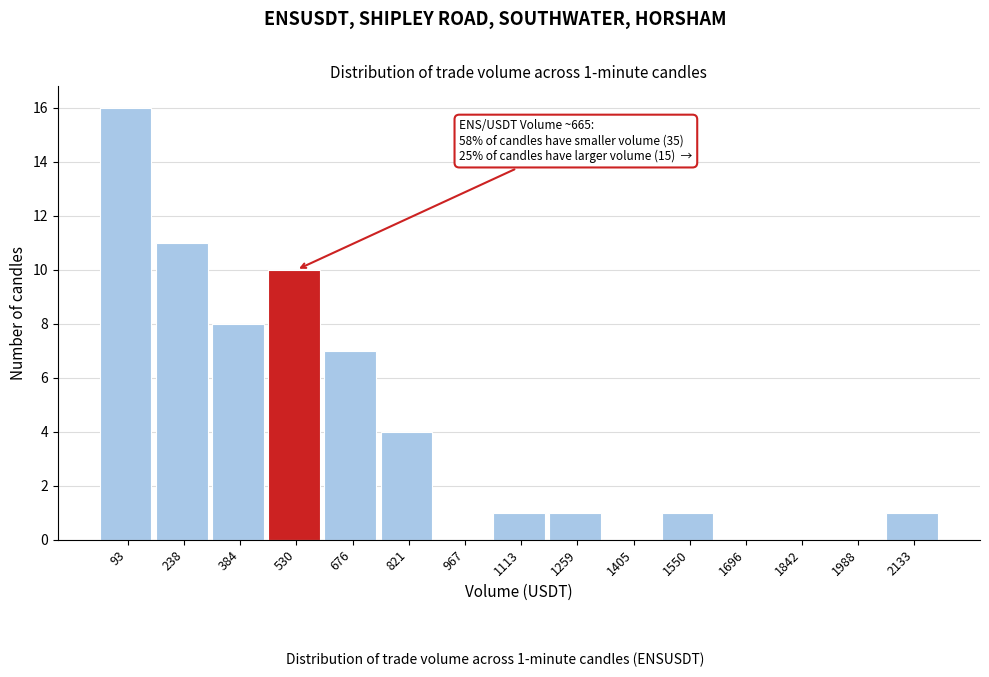

Reading left to right, extract all data points from this chart.

93=16	238=11	384=8	530=10	676=7	821=4	967=0	1113=1	1259=1	1405=0	1550=1	1696=0	1842=0	1988=0	2133=1